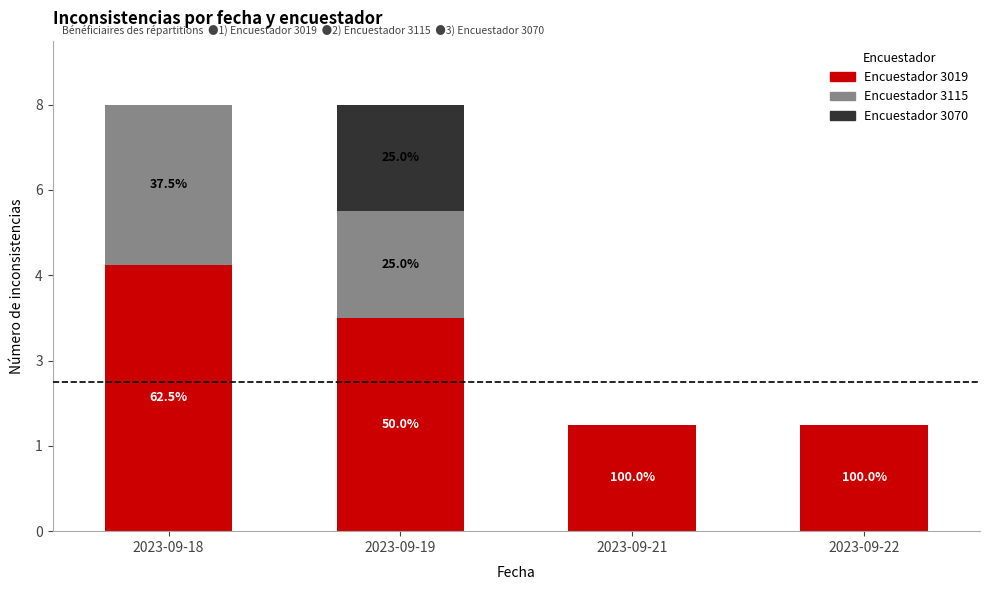

What are all the series names shown in the legend?

Encuestador 3019, Encuestador 3115, Encuestador 3070